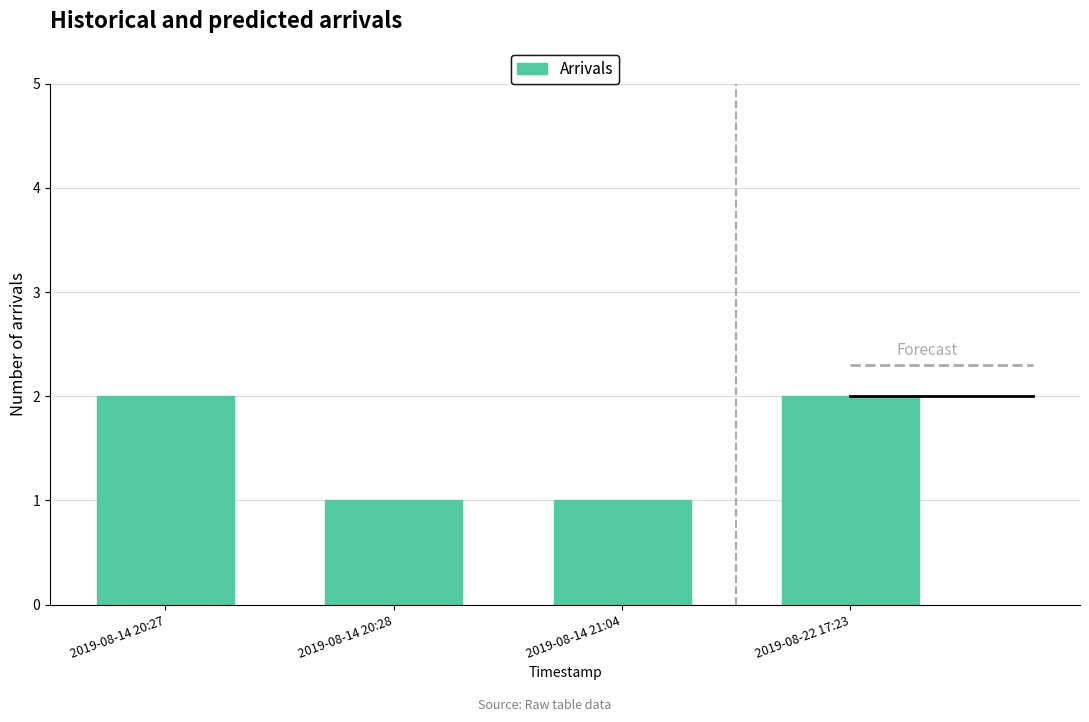

True or false: the data shows 1 at 2019-08-14 21:04.

True